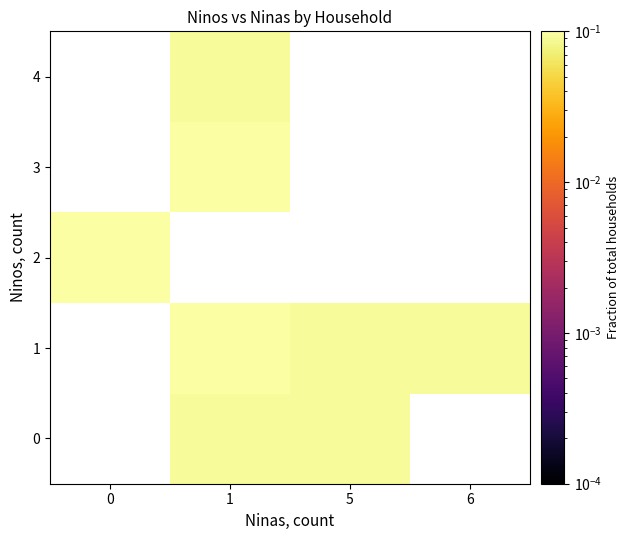

Count the number of data series in this chart.

5